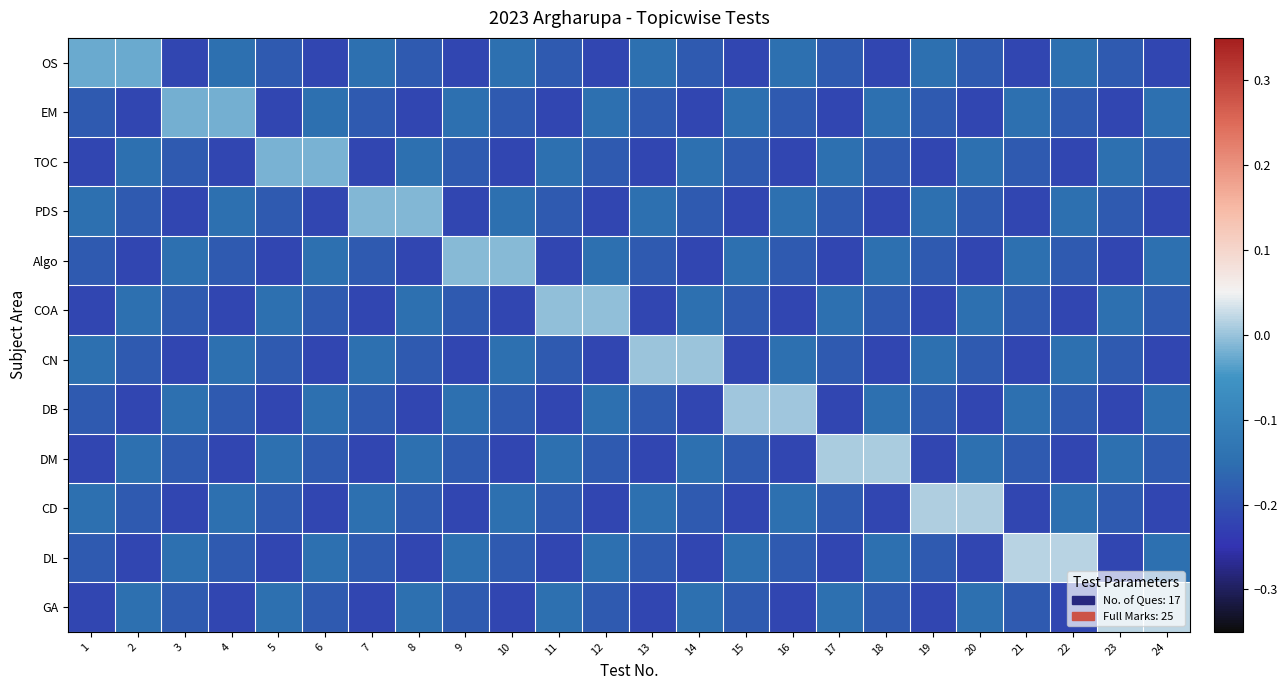

What is the spread (max minus min) of values at 13?

0.2